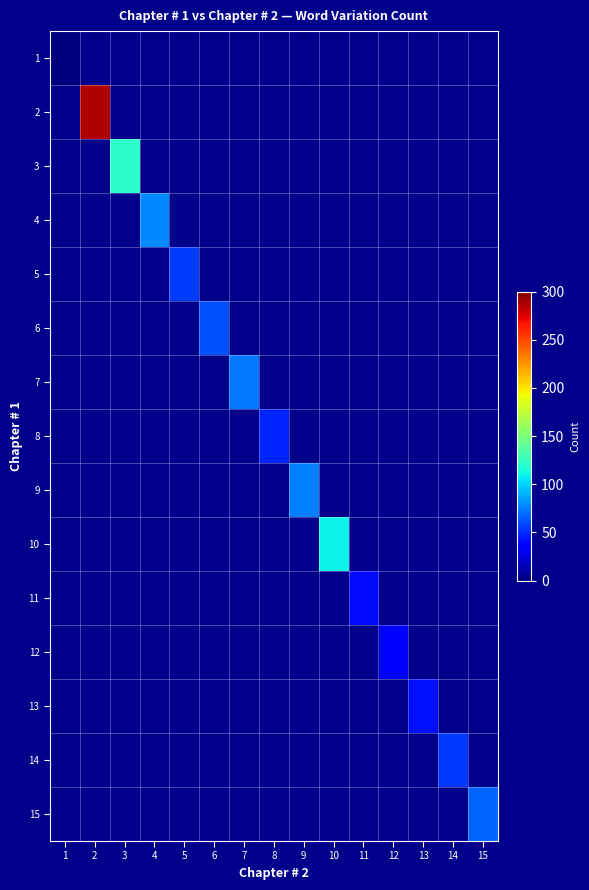

At how many categories does at least one series exceed 278?

1